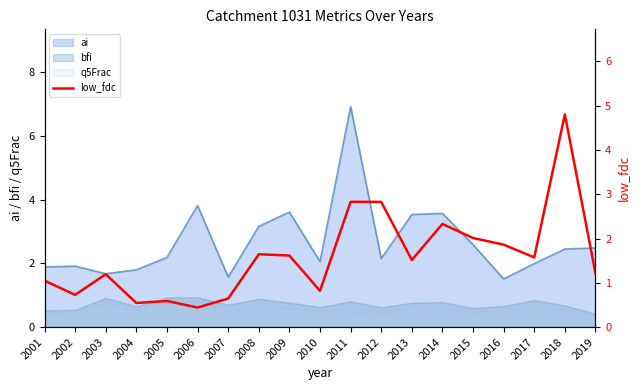

How many data points are above 1?

13